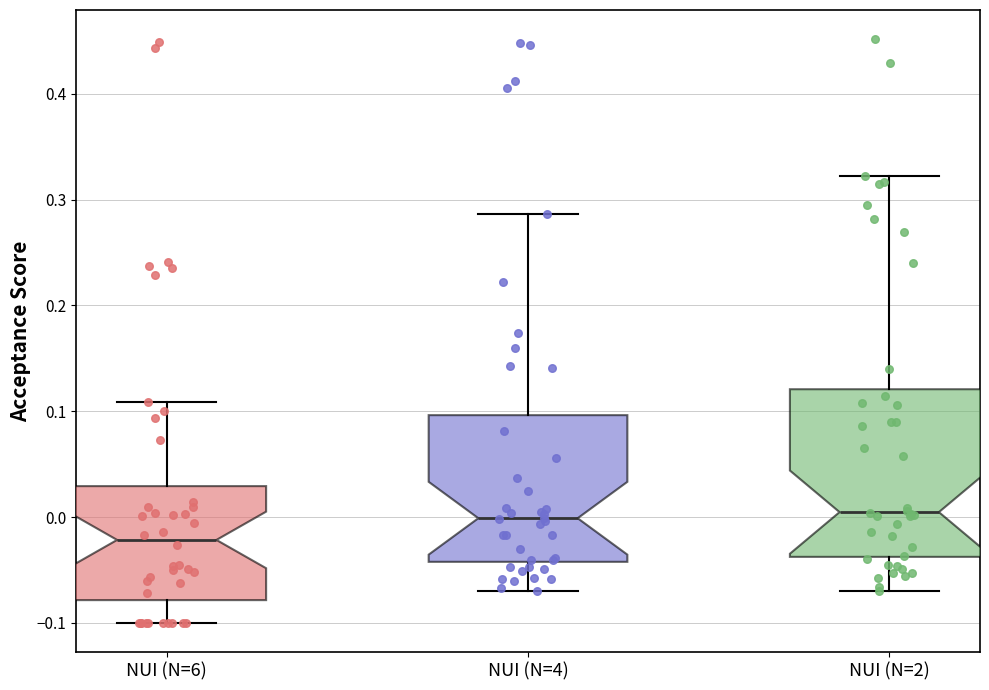

Where does the median line of the box for NUI (N=2) sit on the y-axis? The values are not printed on the chart, so give them approximately, as read against the axis.

0.00